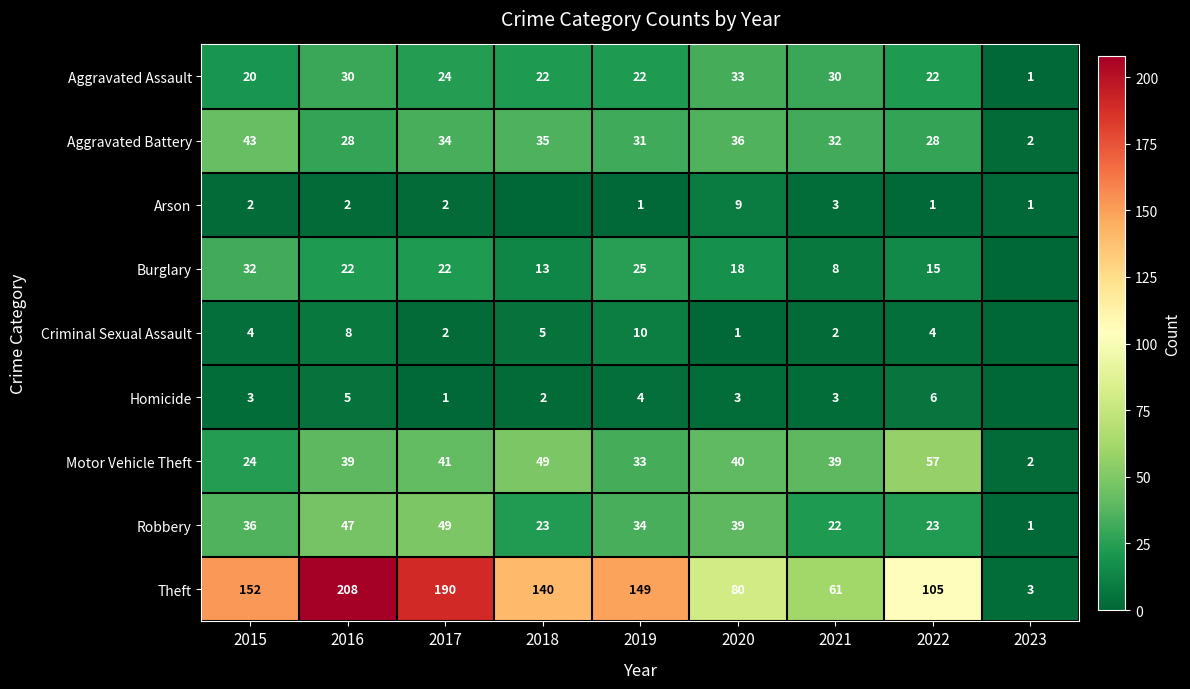

Is the value of Aggravated Battery at 2022 greater than the value of Motor Vehicle Theft at 2018?

No